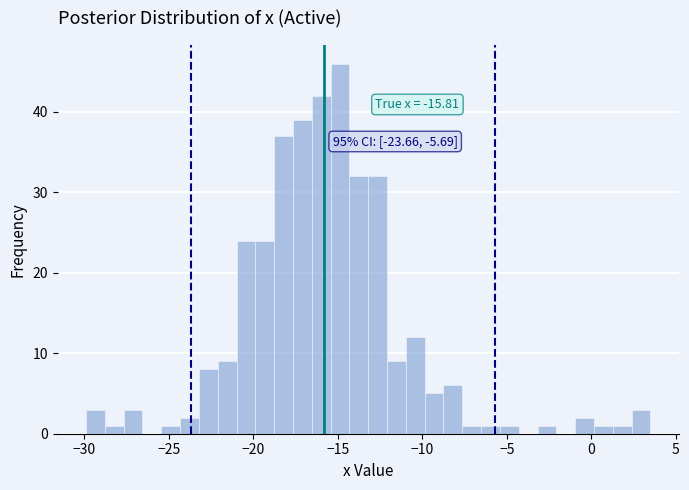

Read against the x-axis, roughly where is the centre of the tallest bar?

-15.0